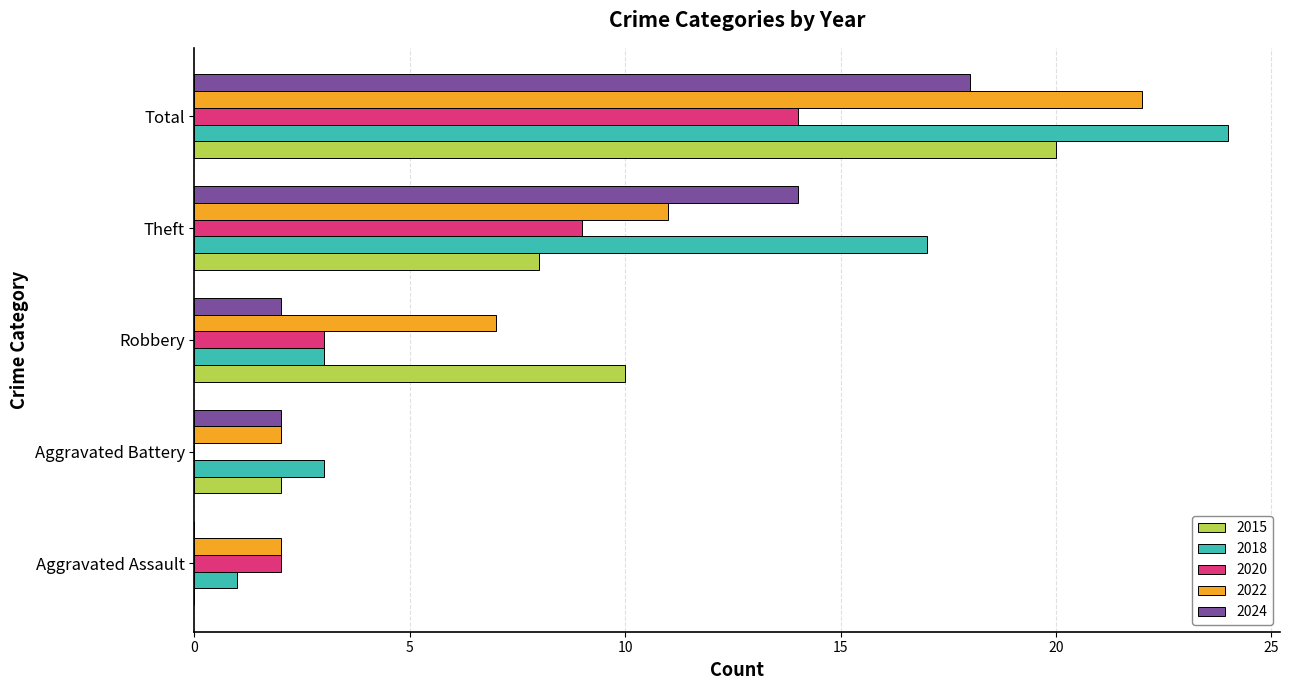

What is the approximate value of 2024 at Robbery?

2